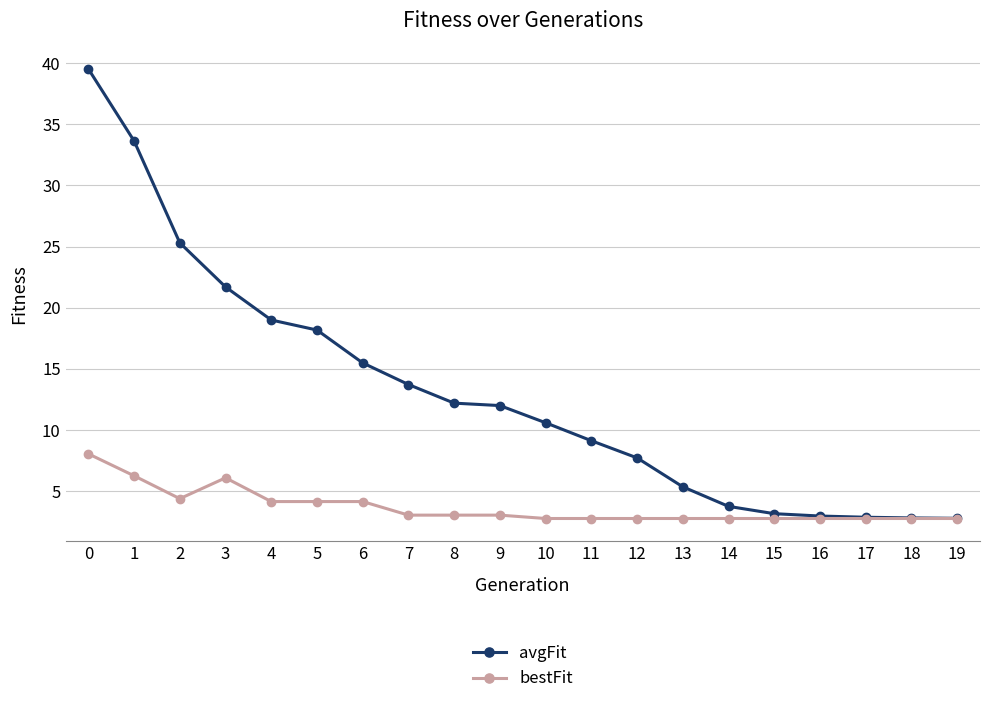

Which series has the largest total across all categories?

avgFit